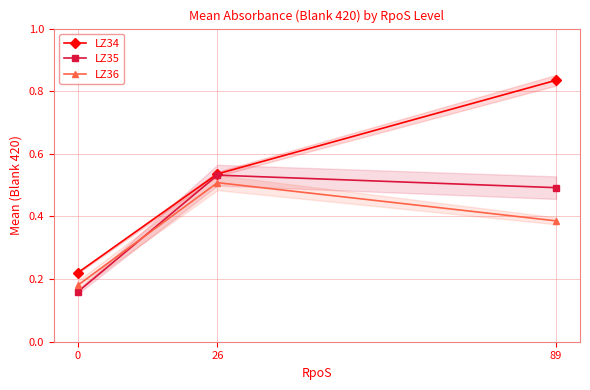

Does the chart have visible grid lines?

Yes